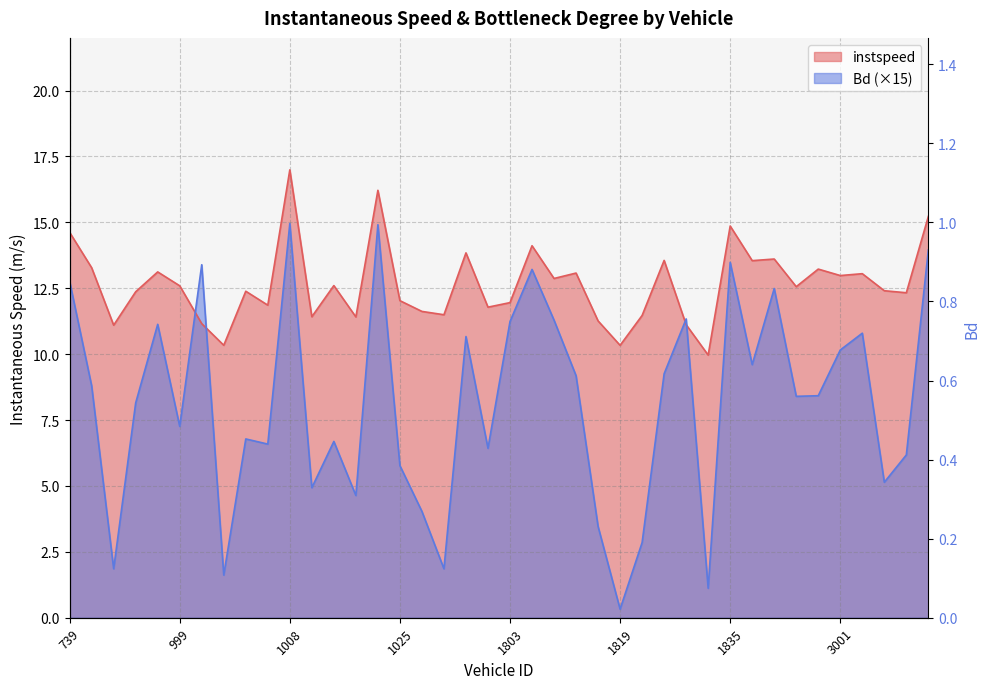

Count the number of categories in the chart.

40